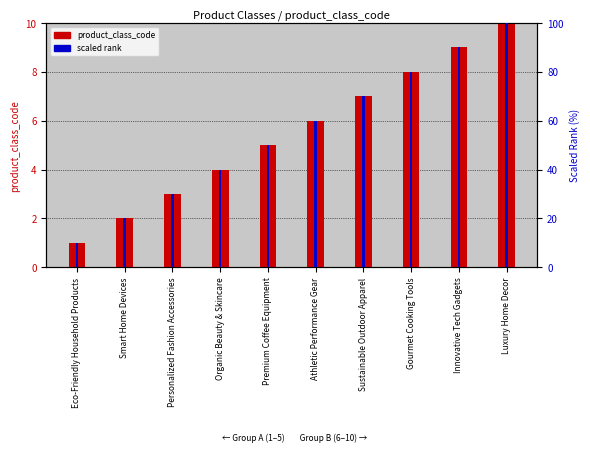

How many bars are there in total?

20